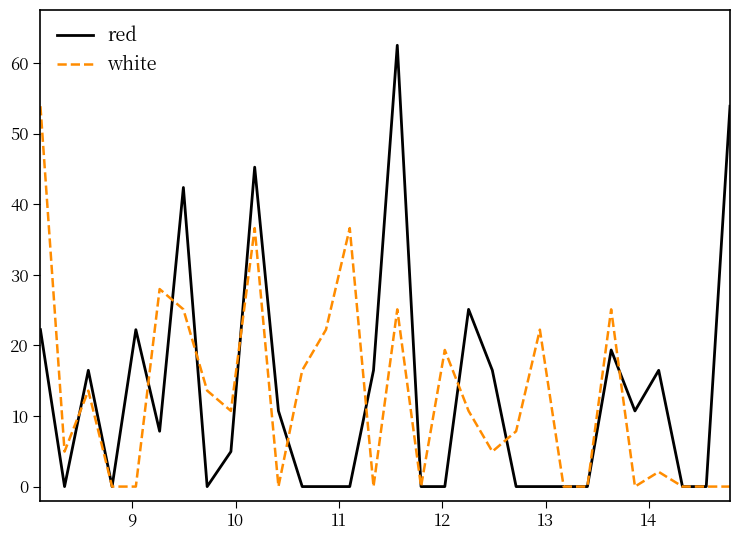

What is the maximum value for white?

53.9